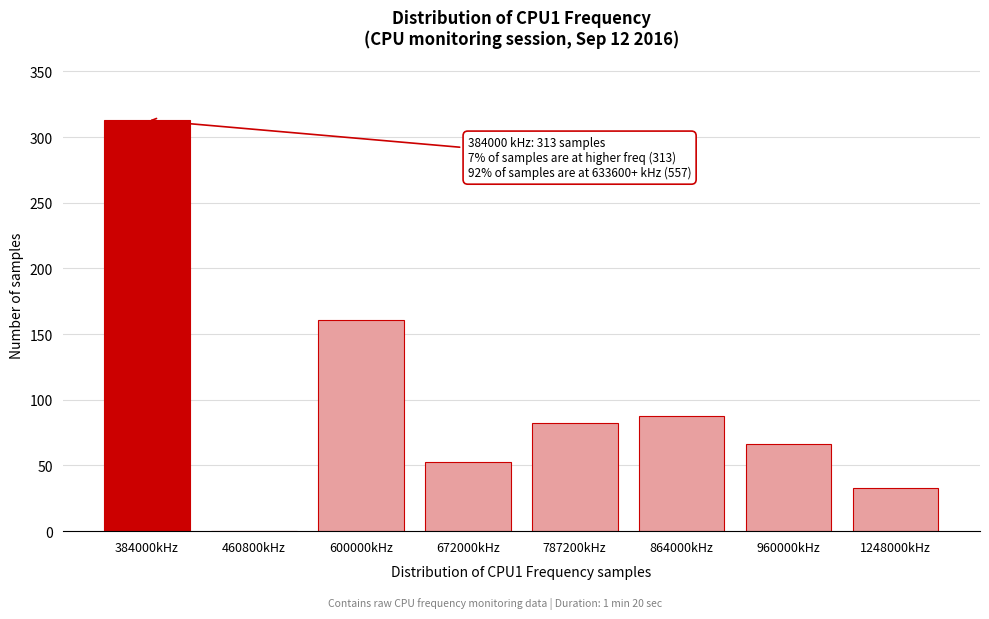

Reading right to left, list all the values displayed in this chart.

1248000kHz=33	960000kHz=66	864000kHz=88	787200kHz=82	672000kHz=53	600000kHz=161	460800kHz=0	384000kHz=313